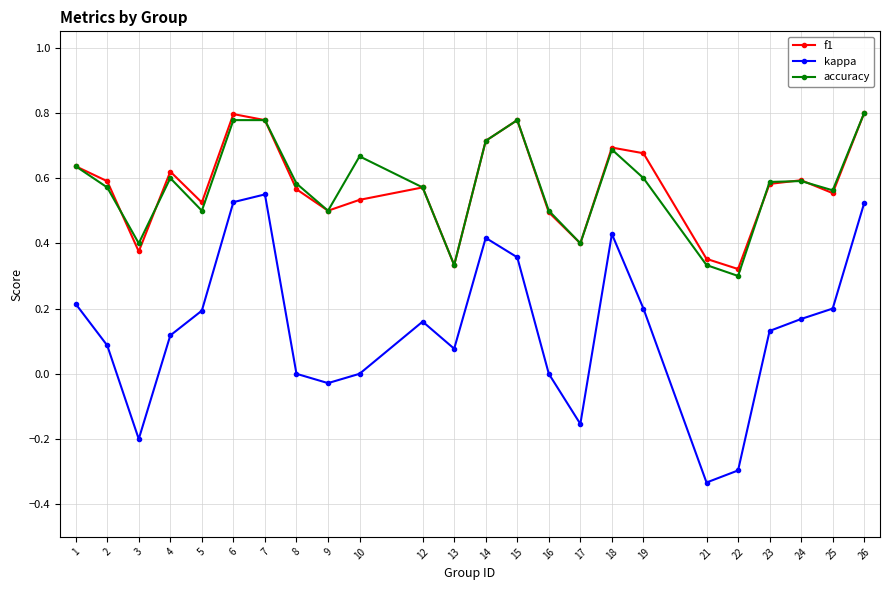

Which series has the largest range (max minus min)?

kappa